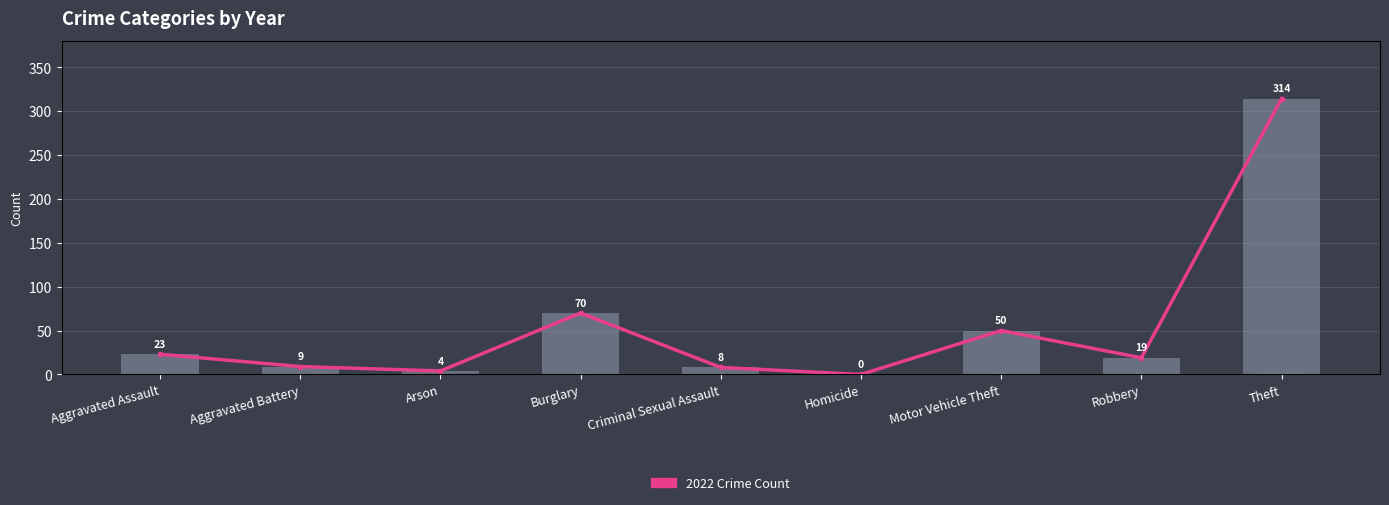

Reading left to right, list all the values displayed in this chart.

Aggravated Assault=23	Aggravated Battery=9	Arson=4	Burglary=70	Criminal Sexual Assault=8	Homicide=0	Motor Vehicle Theft=50	Robbery=19	Theft=314